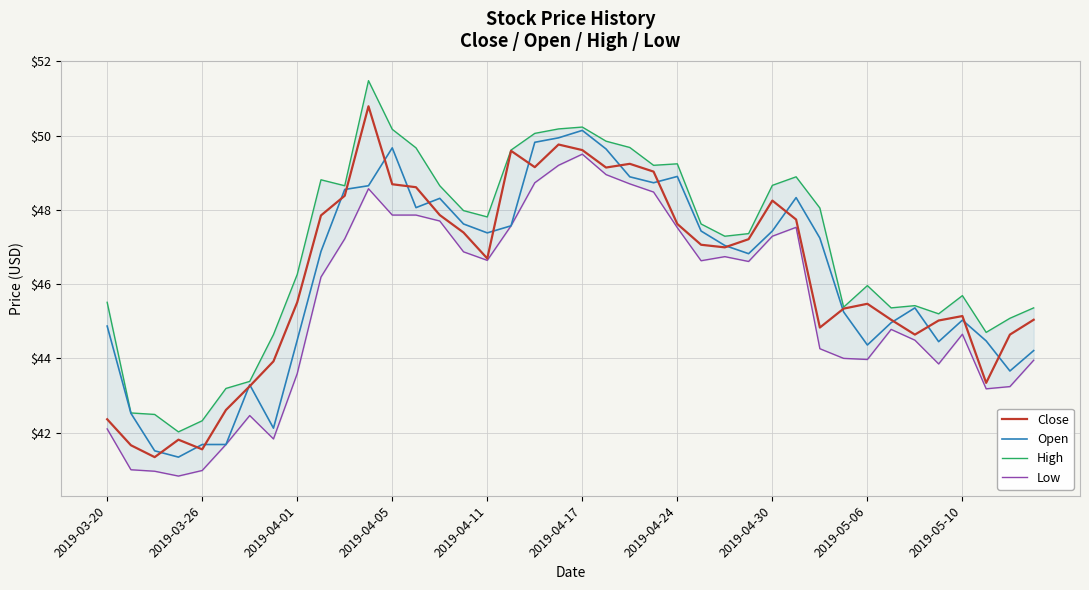

Where does the Open series first go above 47?

10